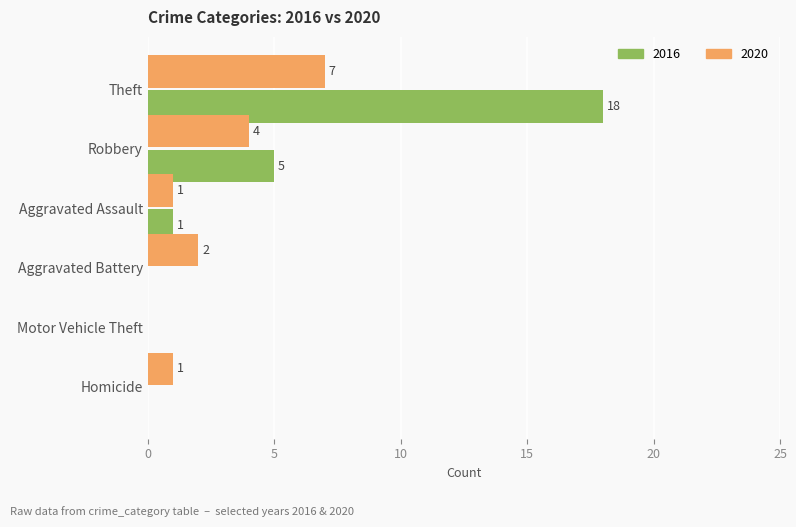

Where is 2016 nearest to the value 9?

Robbery